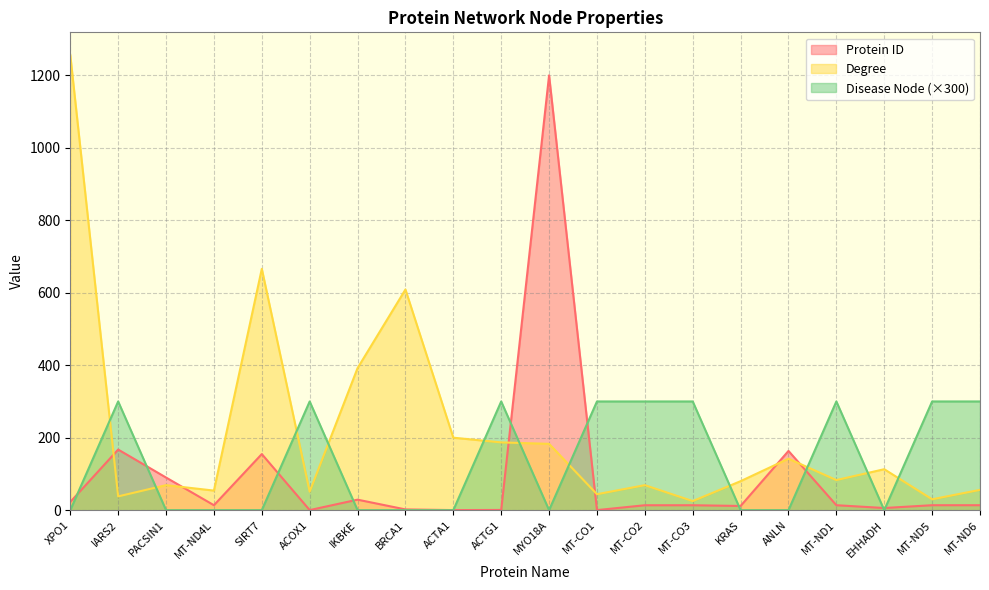

Reading right to left, list all the values displayed in this chart.

Protein ID: 13.6	13.6	5.9	13.6	163.5	11.5	13.6	13.5	0.1	1200.0	0.6	0.2	2.0	28.9	0.2	154.8	13.6	90.0	167.2	22.6
Degree: 56.0	30.0	113.0	83.0	142.0	80.0	25.0	69.0	44.0	183.0	187.0	200.0	609.0	392.0	51.0	666.0	54.0	69.0	38.0	1256.0
Disease Node: 300.0	300.0	0.0	300.0	0.0	0.0	300.0	300.0	300.0	0.0	300.0	0.0	0.0	0.0	300.0	0.0	0.0	0.0	300.0	0.0